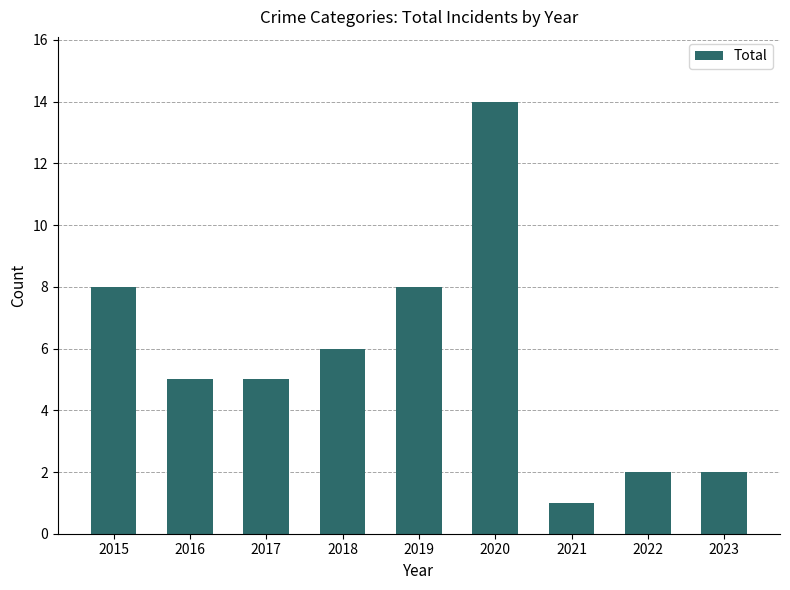

What is the difference between the second highest and minimum values?

7